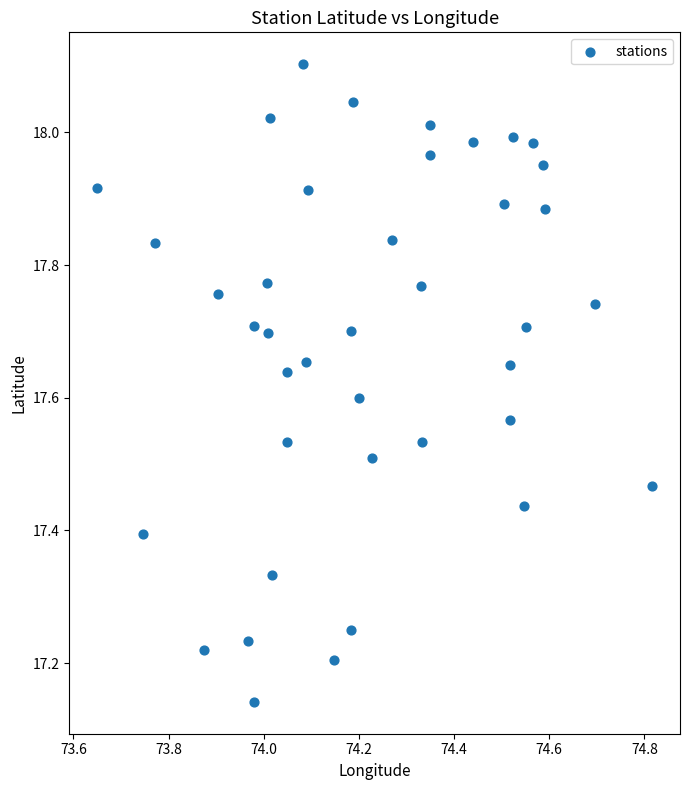

What is the range of Y values (max minus min)?

1.0